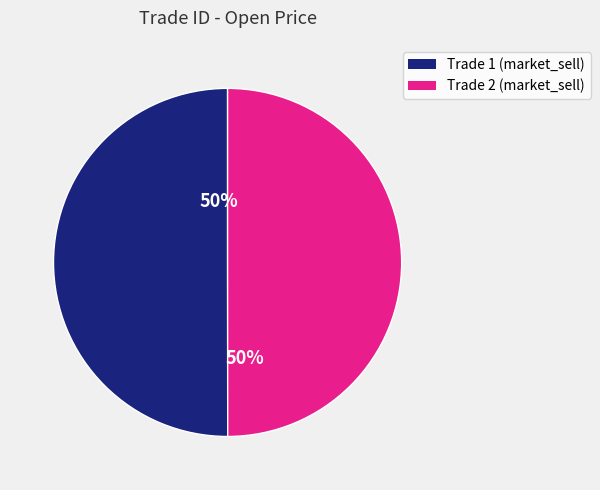

Combined, do Trade 1 (market_sell) and Trade 2 (market_sell) account for over 50%?

Yes